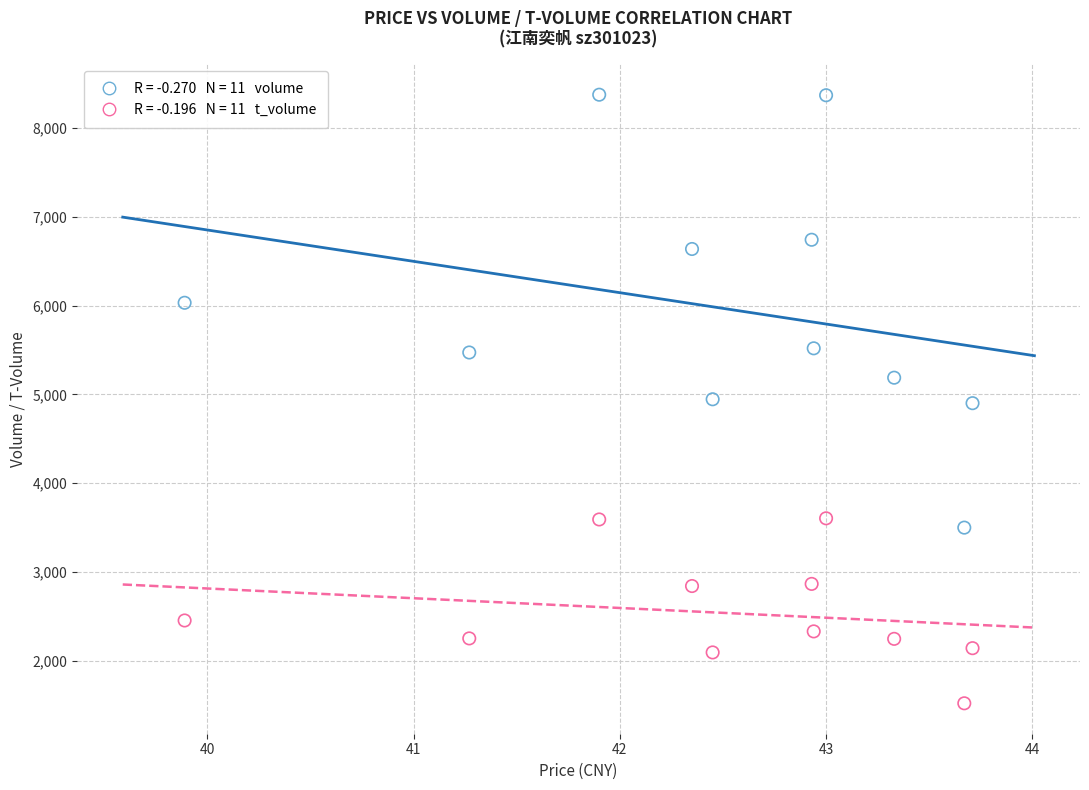

Across all data points, what is the range of Y values (max minus min)?

6856